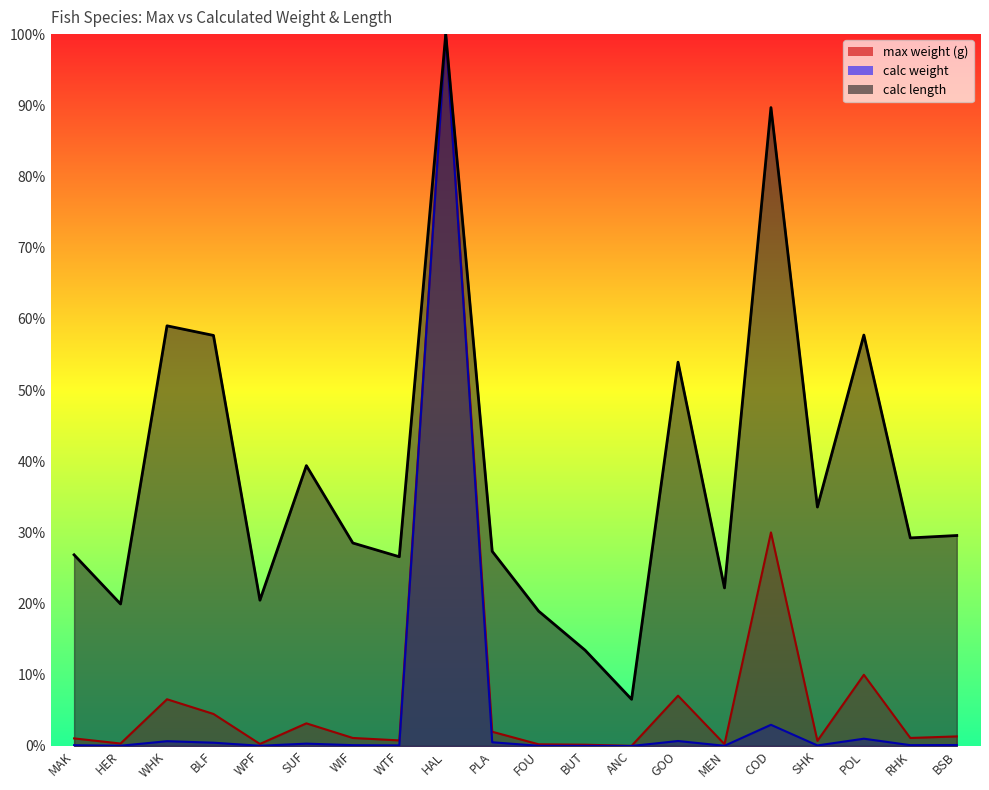

Between MAK and WHK, which series saw the biggest shift?

calc length